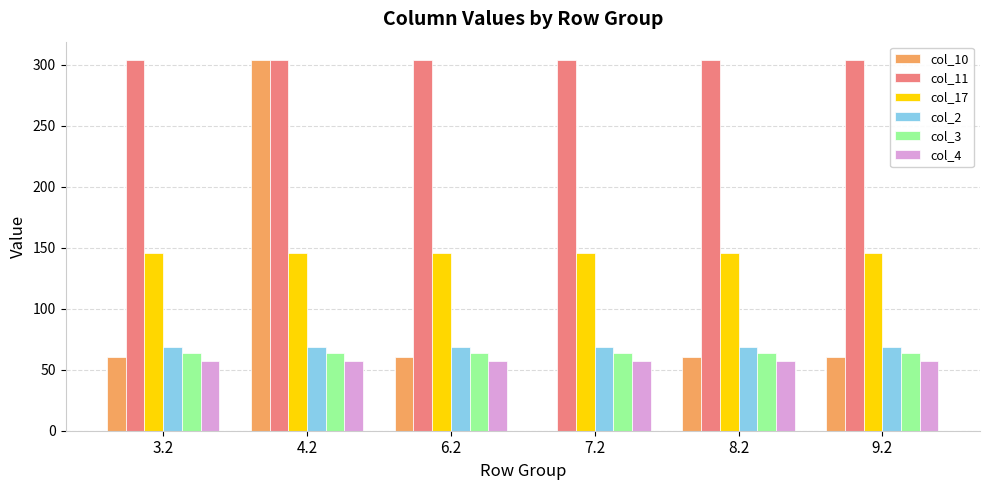

What is the maximum value for col_4?

57.4